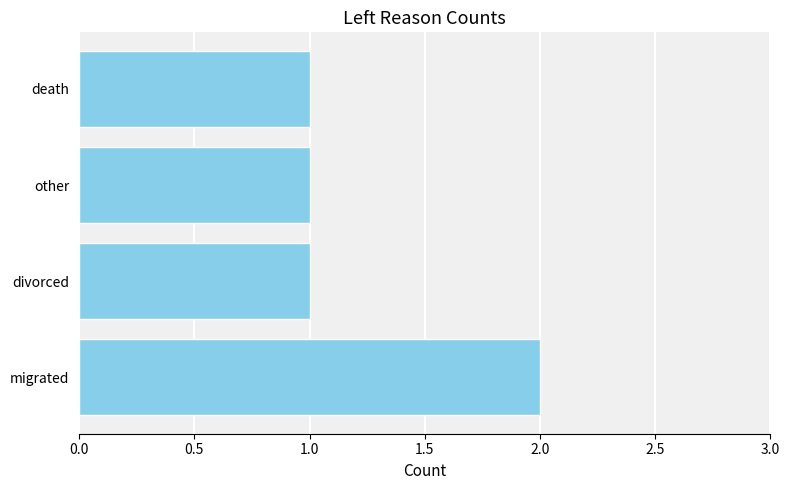

Approximately how many times larger is the value at other compared to death?

1.0